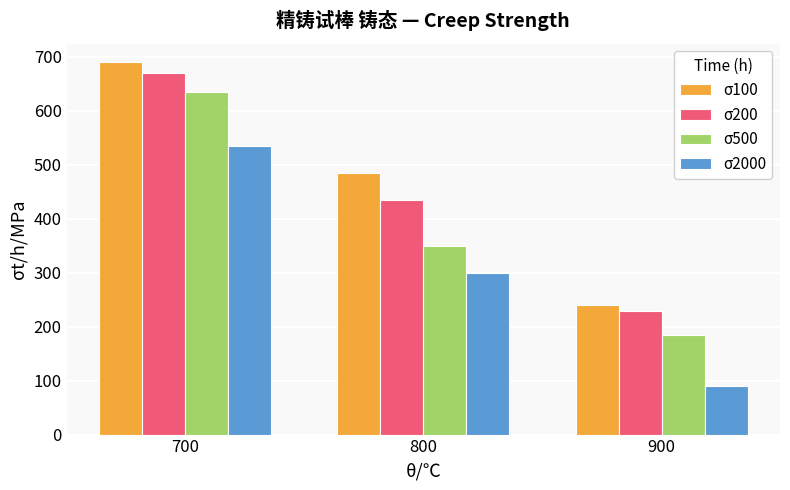

What is the sum of the σ100 values at 700 and 800?

1175